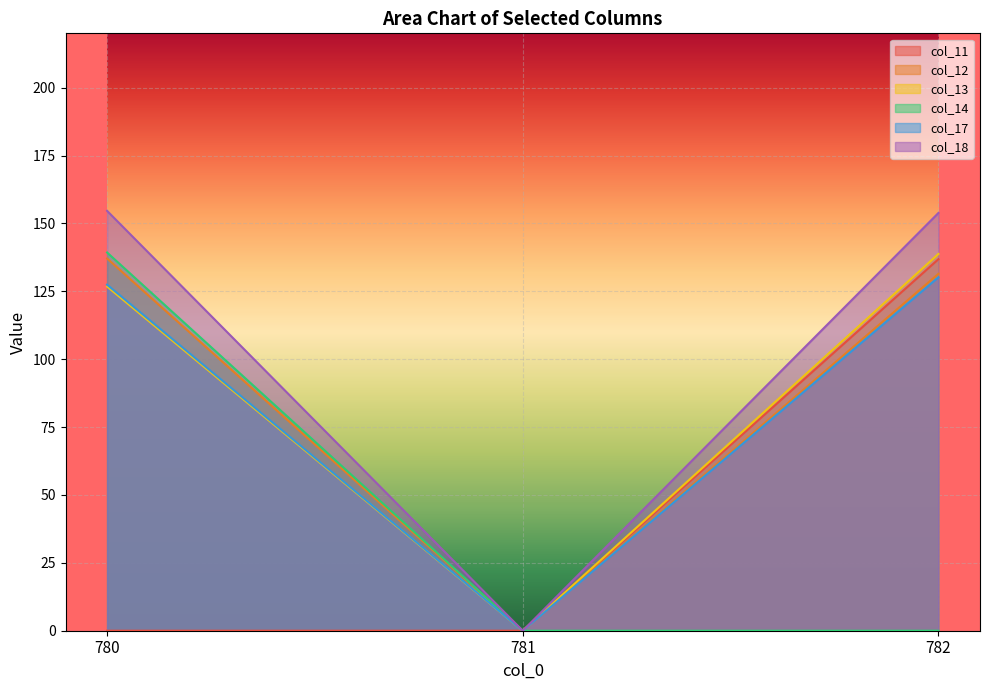

Reading right to left, transcribe all the data shown in this chart.

col_11: 782=136.8	781=0.0	780=0.0
col_12: 782=131.4	781=0.0	780=137.1
col_13: 782=138.8	781=0.0	780=126.8
col_14: 782=0.0	781=0.0	780=139.3
col_17: 782=130.2	781=0.0	780=127.4
col_18: 782=153.9	781=0.0	780=154.6